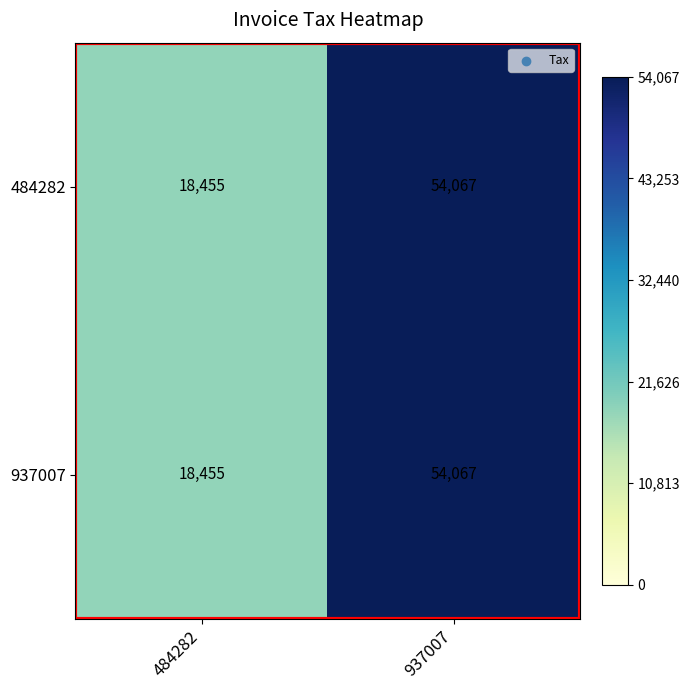

What is the average value of the 484282 series?

36261